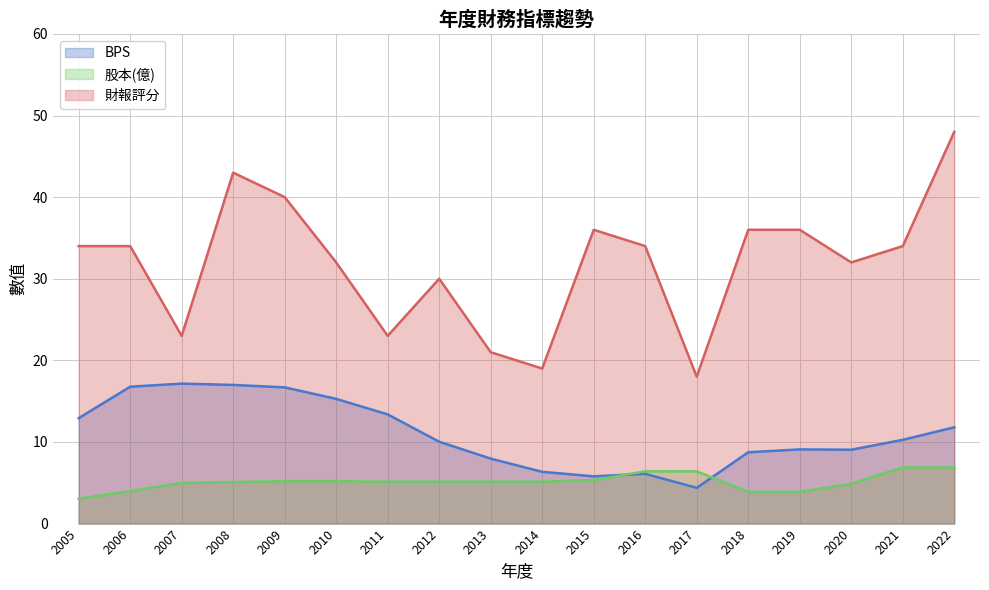

Which series ends up on top after the final intersection of 股本(億) and BPS?

BPS